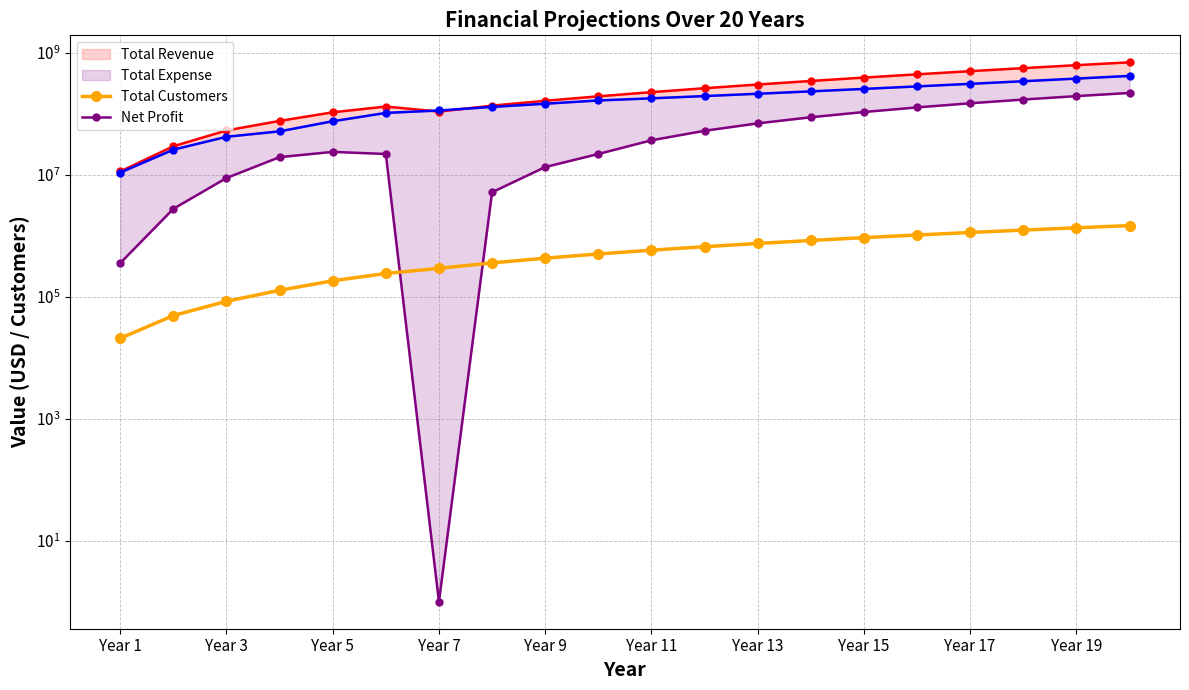

What is the maximum value for Total Customers?

1482360.0